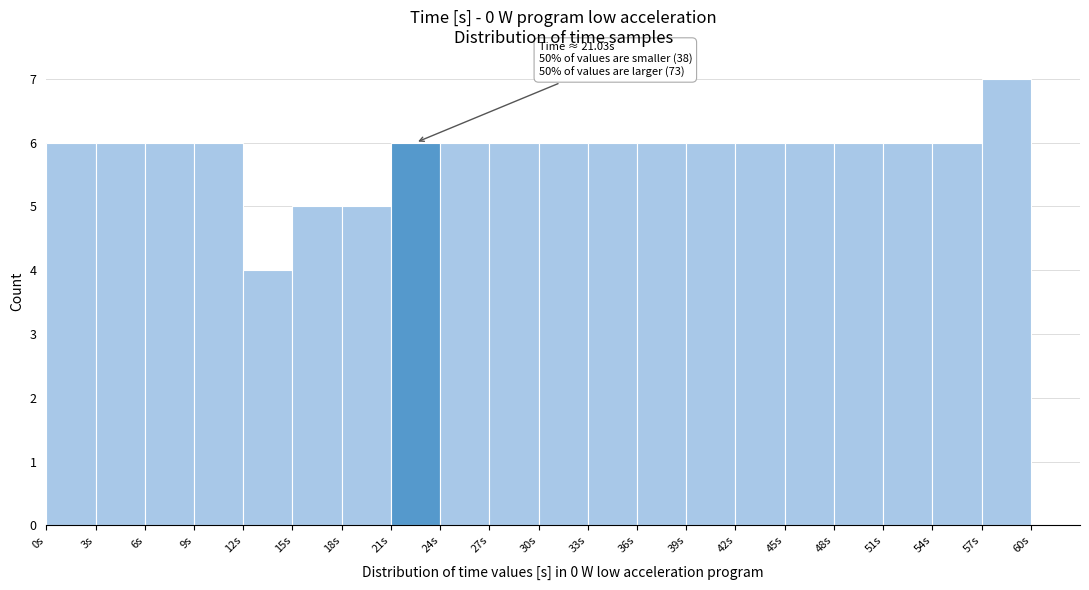

Which range on the x-axis has the tallest bar?

57 to 60